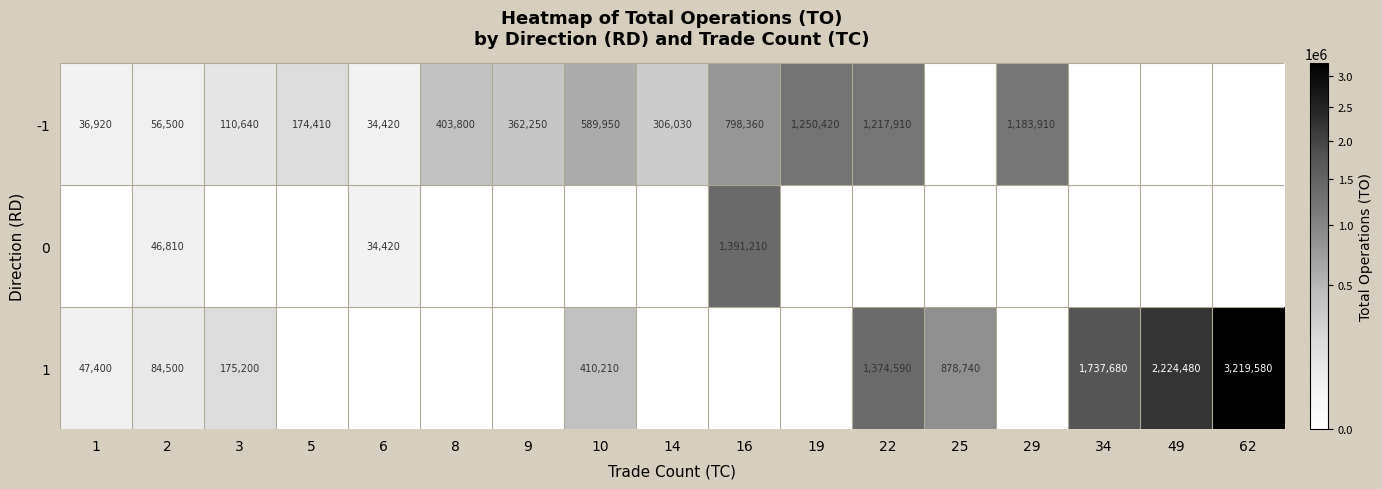

How many data points does each series have?

17